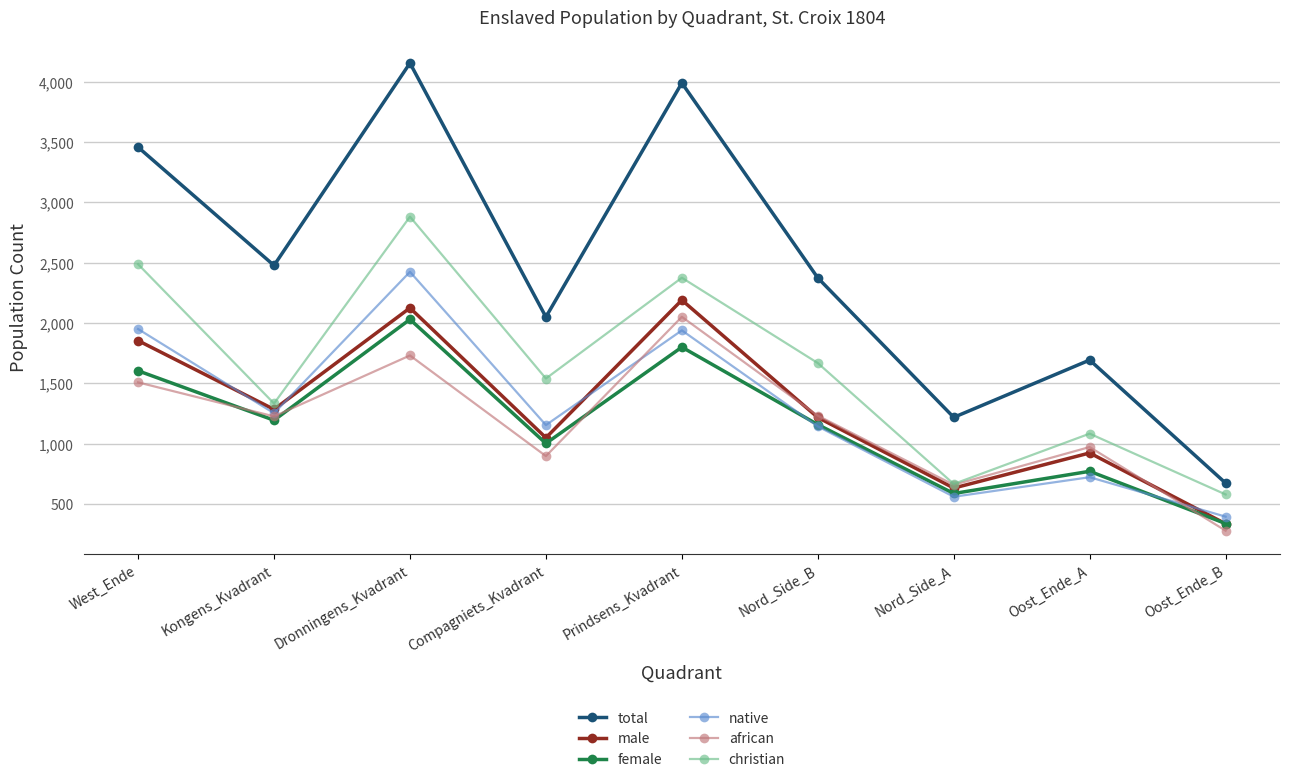

Which series has the largest range (max minus min)?

total